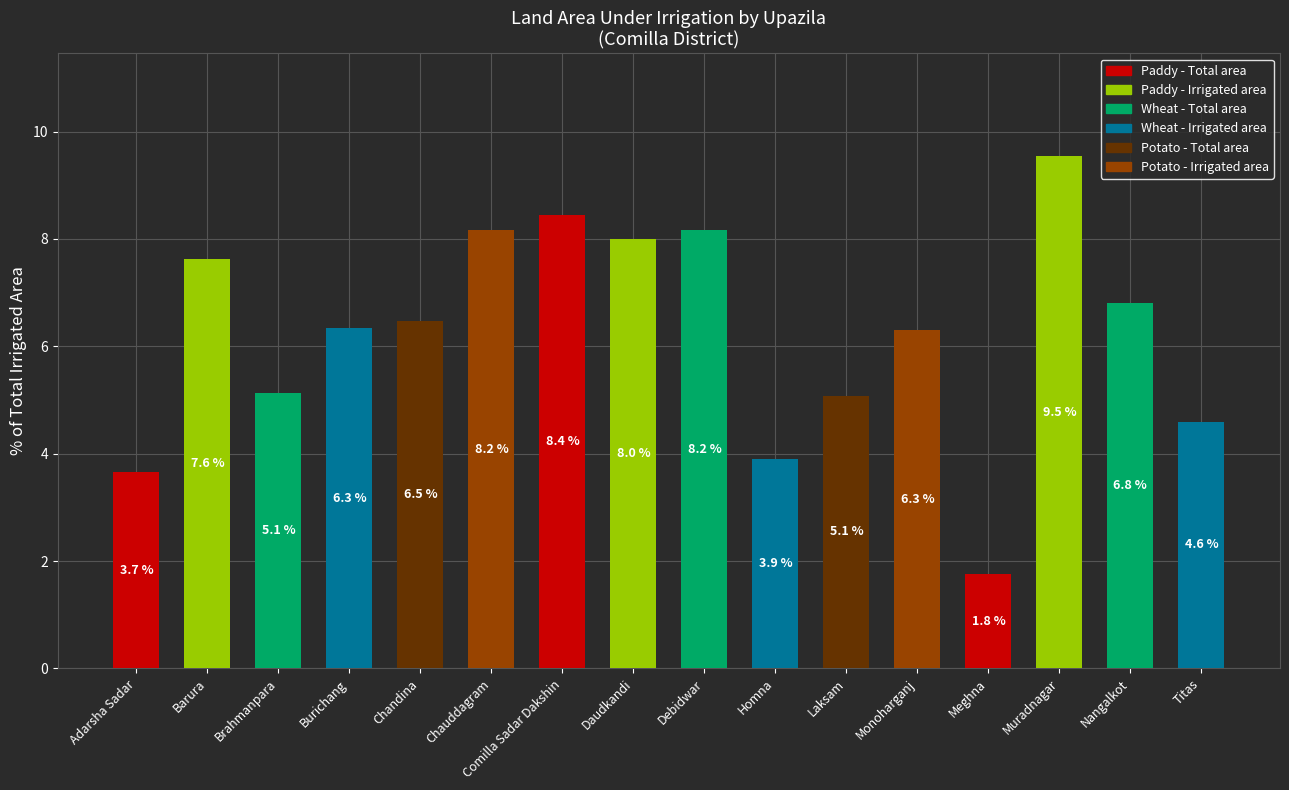

What is the change in value from Adarsha Sadar to Barura?

+4.0